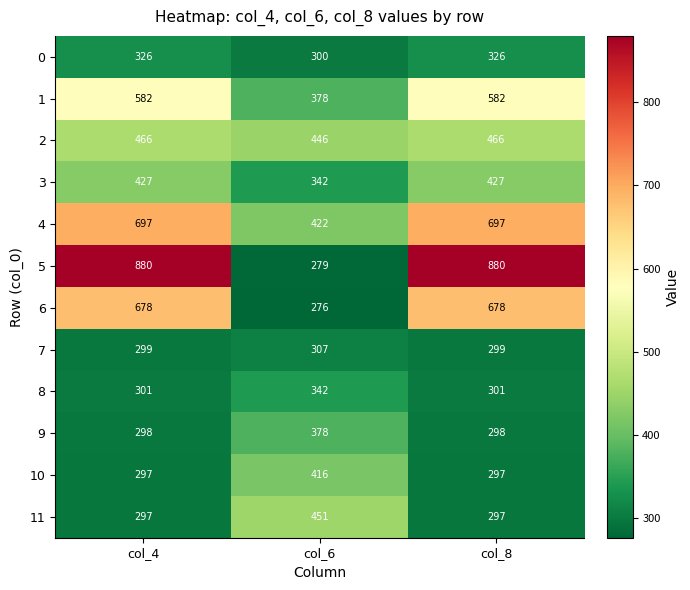

Which series has the largest total across all categories?

5